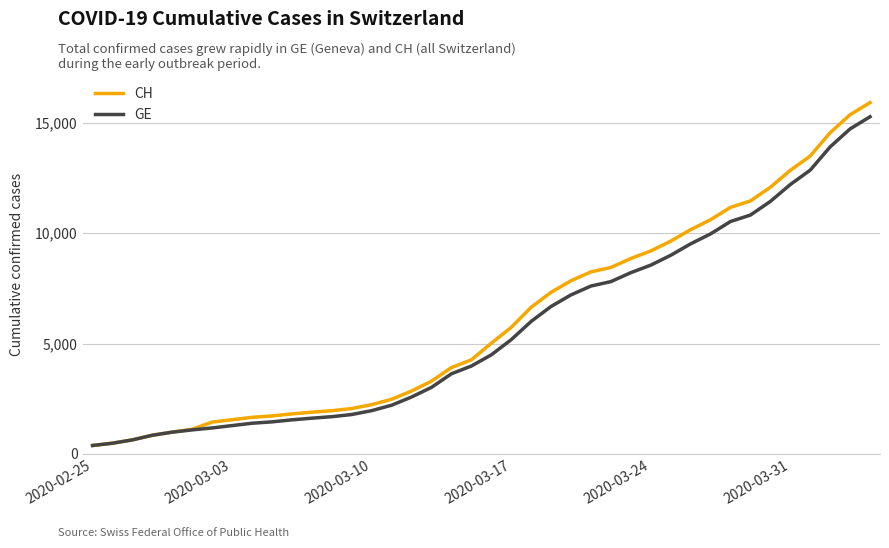

What is the minimum value for GE?

375